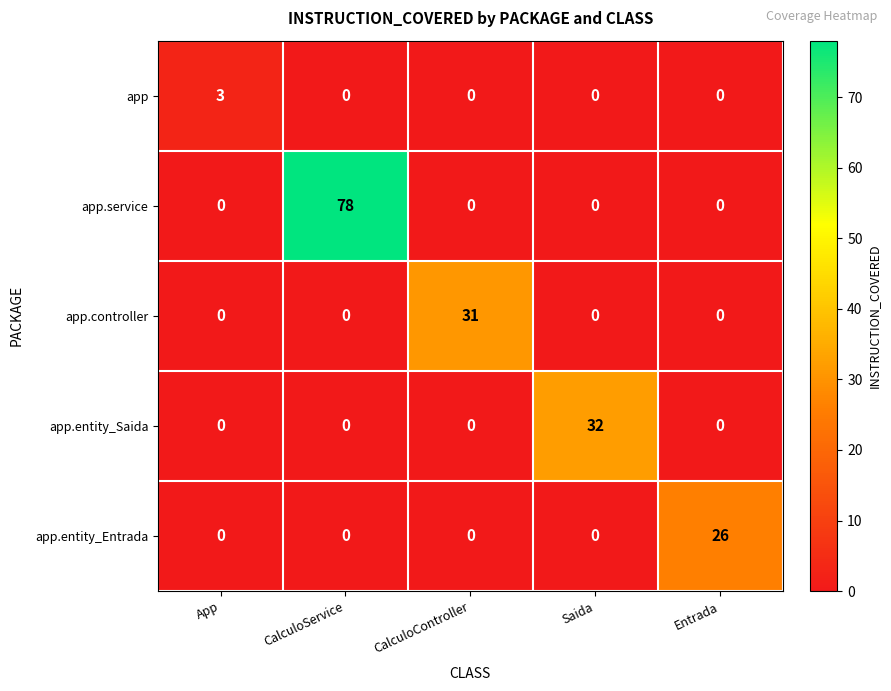

At which category does the chart reach its peak across all series?

CalculoService